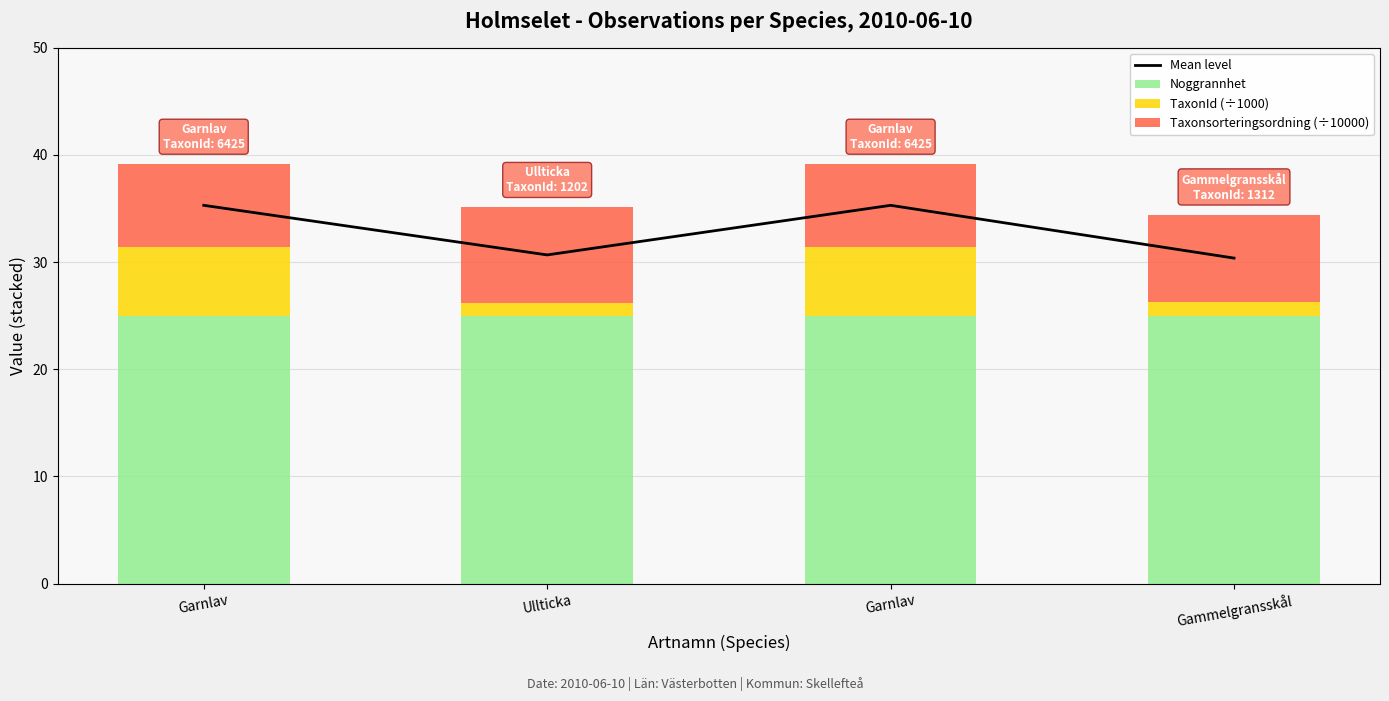

How many data points in TaxonId (÷1000) are above 6?

2